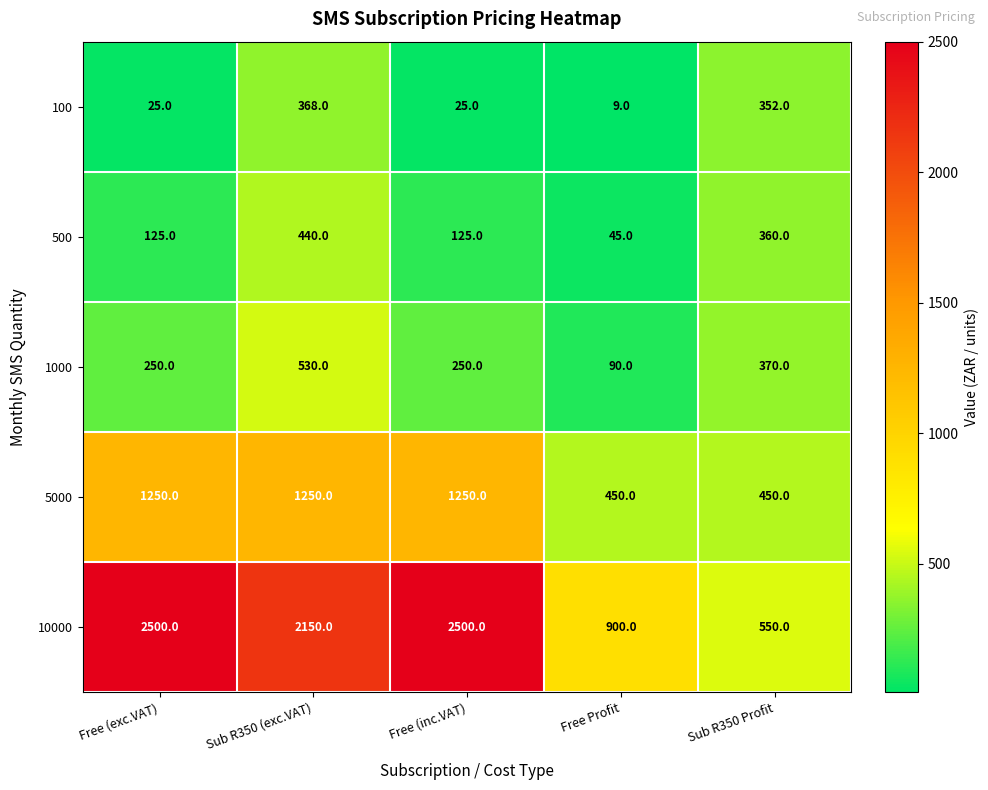

What is the difference between the highest and lowest values at Free (inc.VAT)?

2475